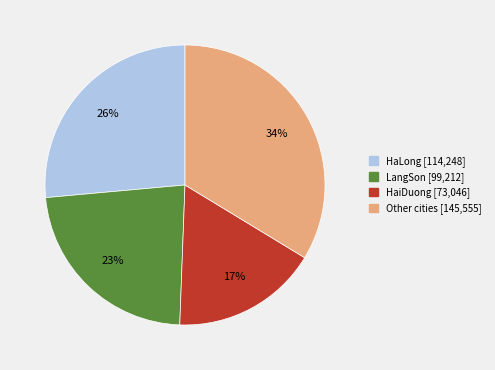

Is there a majority slice in this chart?

No